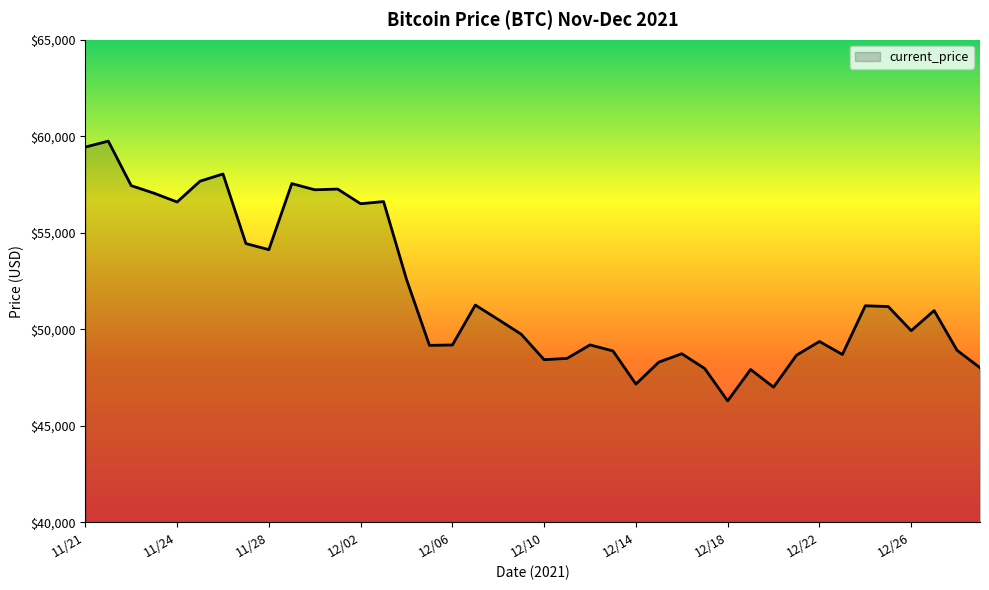

Count the number of categories in the chart.

40